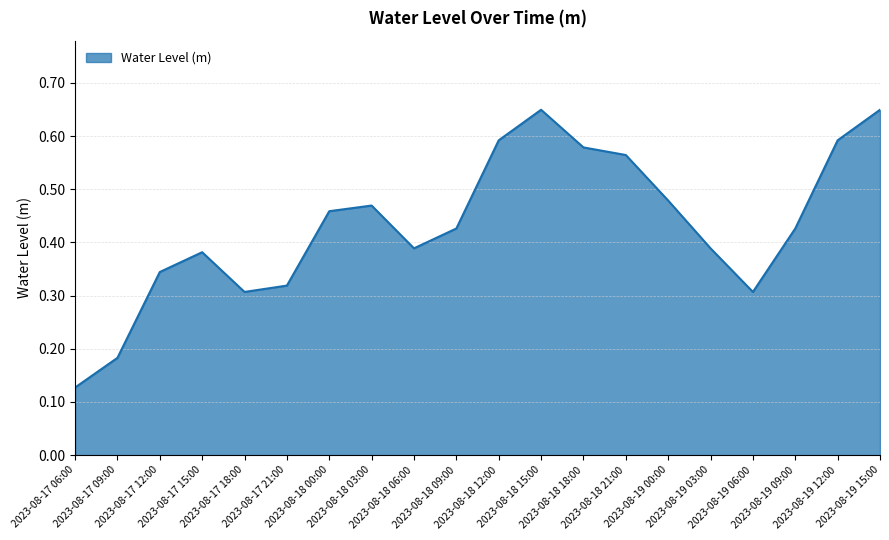

What is the value of the 10th point from the left?

0.4